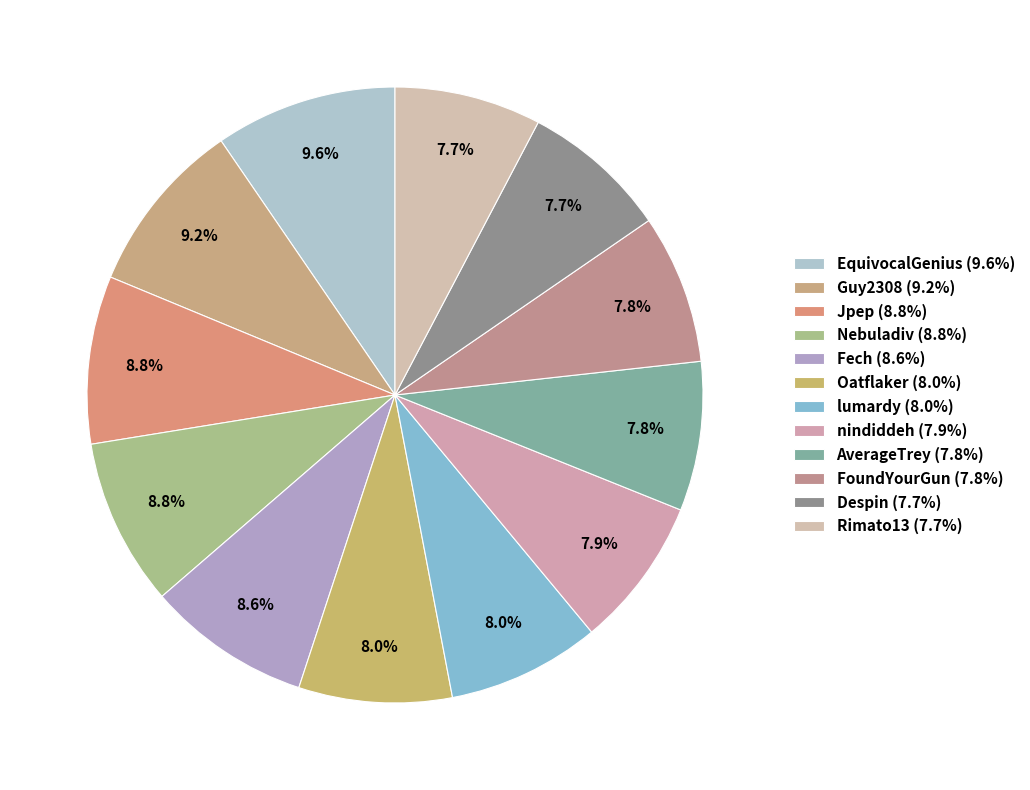

Approximately how many times larger is the value at Rimato13 compared to lumardy?

1.0